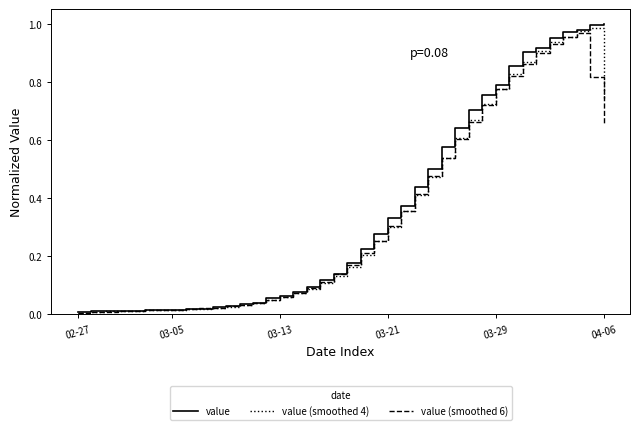

Which series has the widest spread of values?

value